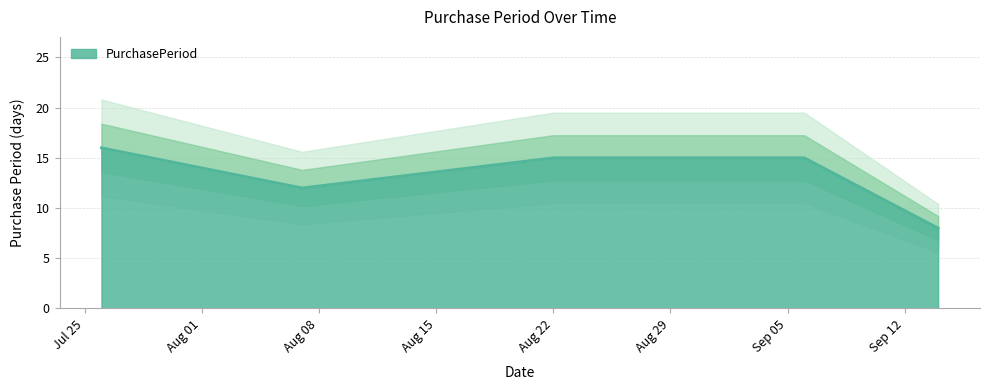

How many data points are less than 15?

2